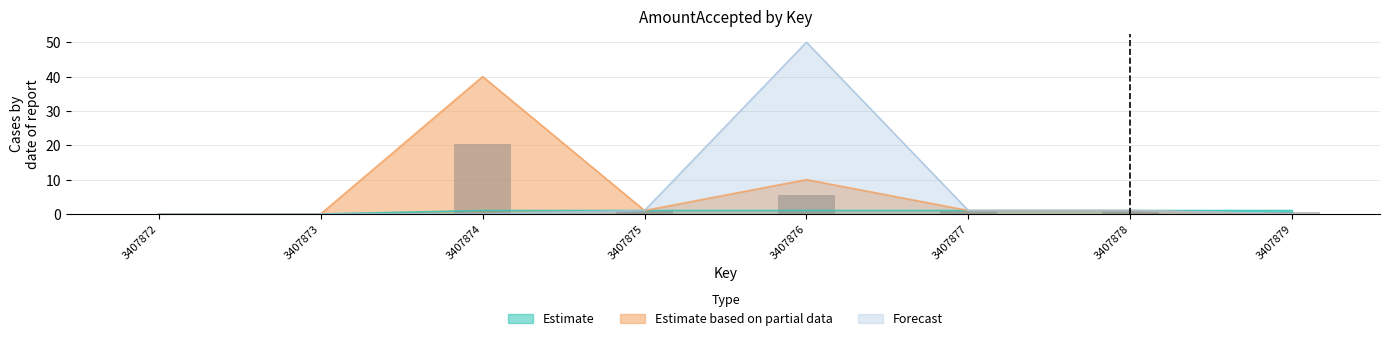

Count the number of categories in the chart.

8